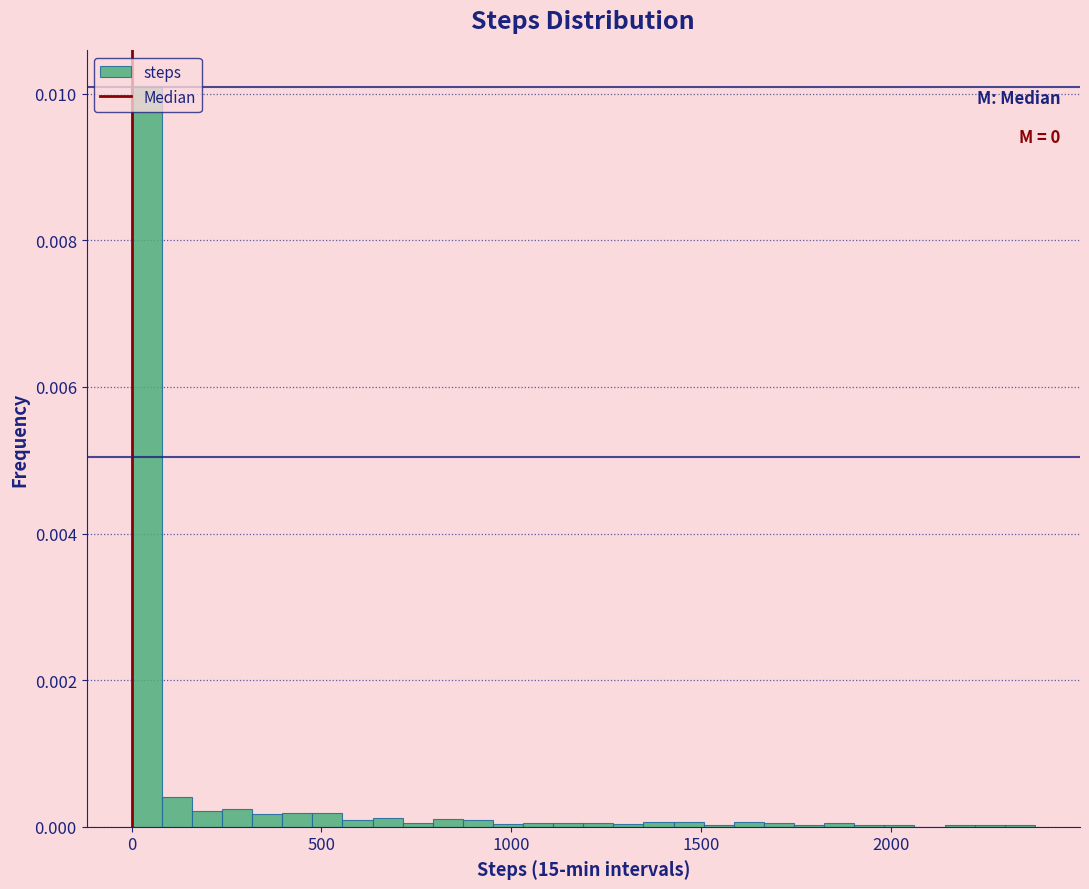

Read against the x-axis, roughly where is the centre of the tallest bar?

50